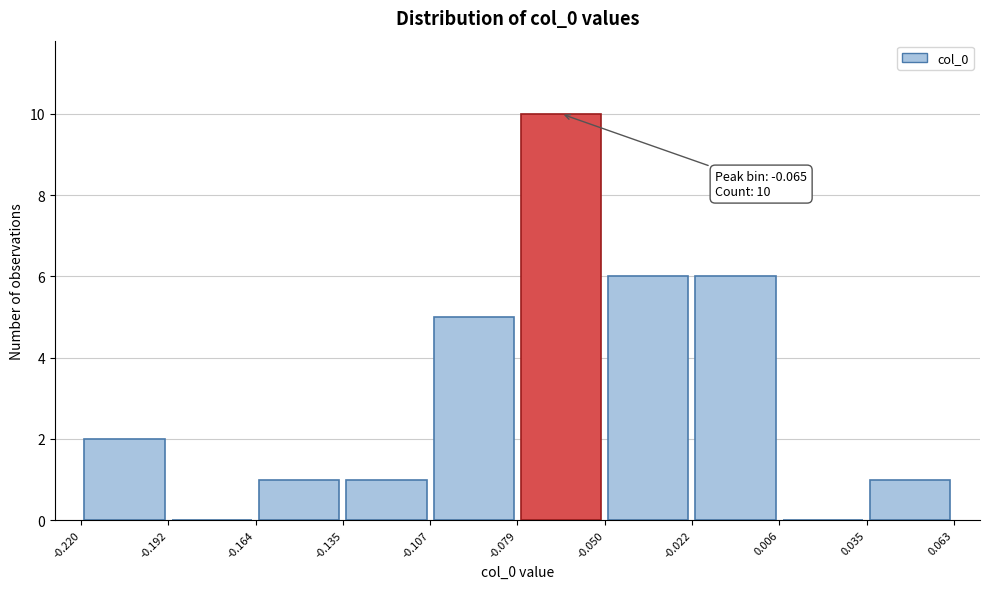

Which range on the x-axis has the tallest bar?

-0.079 to -0.050